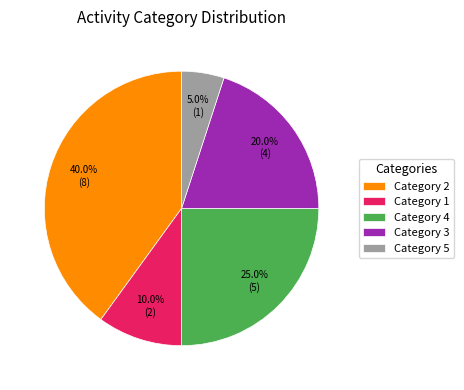

Is there a majority slice in this chart?

No